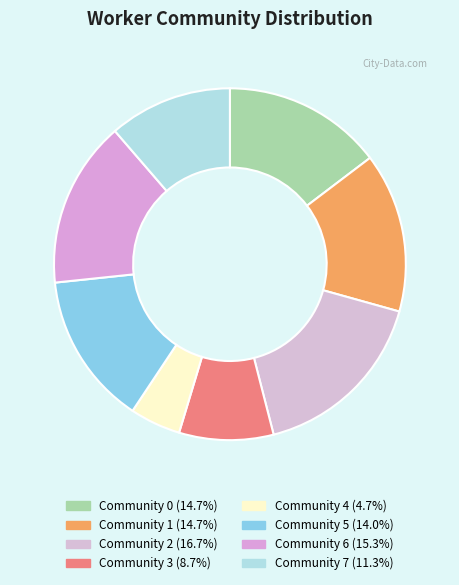

The Community 0 slice represents 9% of the pie. True or false?

False